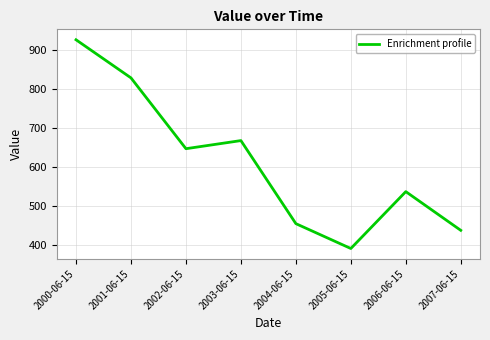

At which label does the data first exceed 647?

2000-06-15